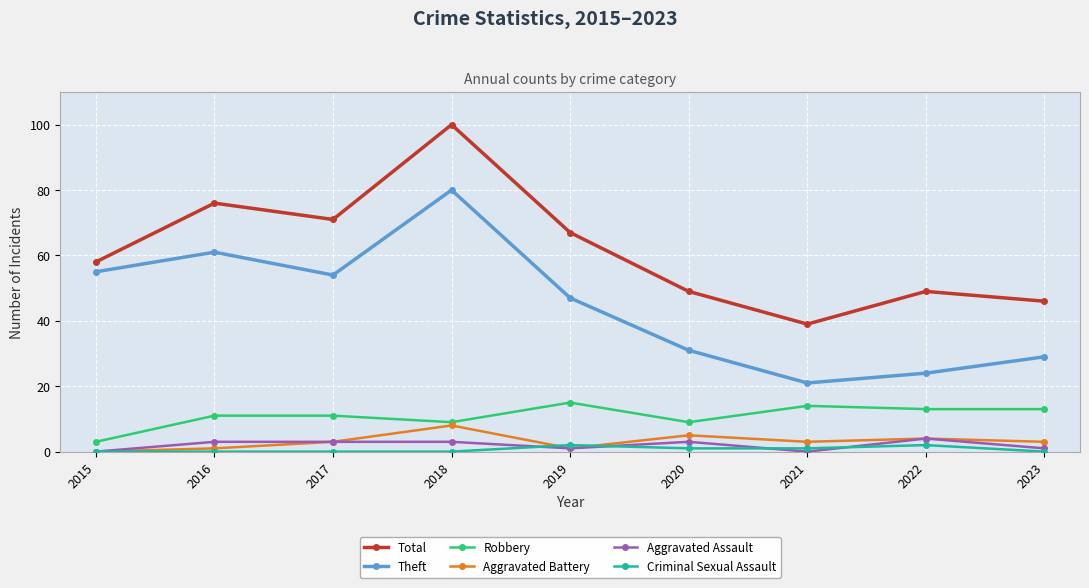

Which series has the largest total across all categories?

Total